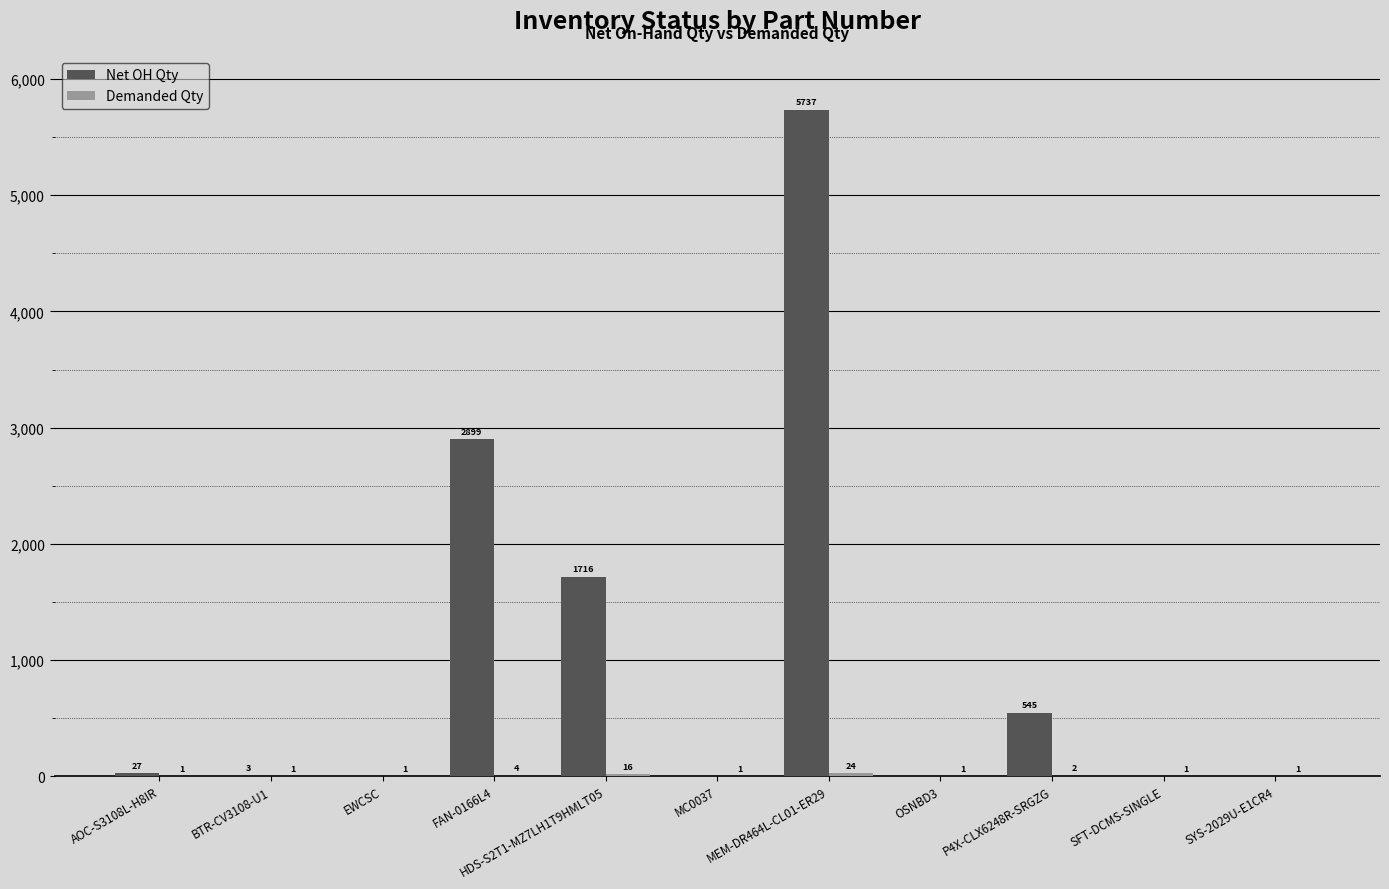

Which label corresponds to the largest value in the chart?

MEM-DR464L-CL01-ER29